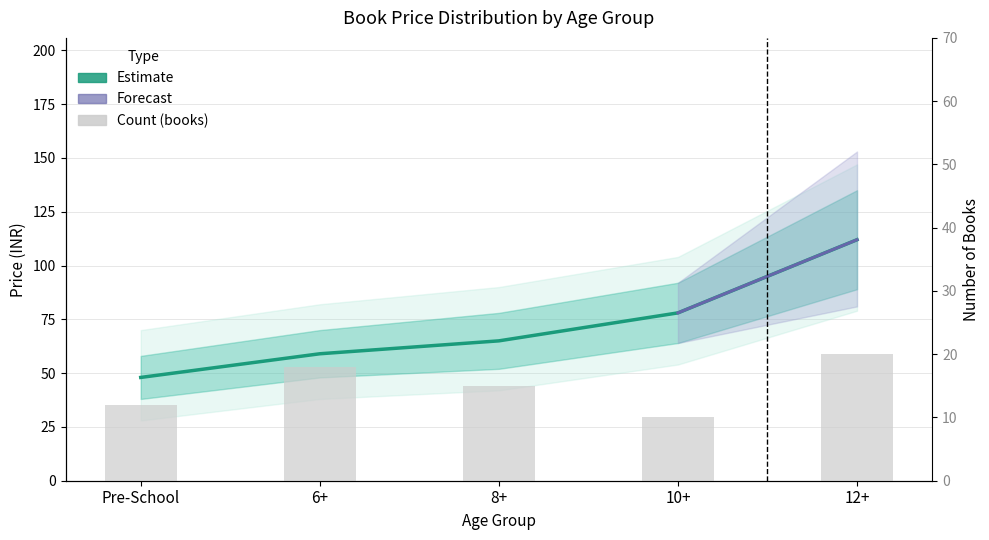

Where does the Count series first go above 15?

6+